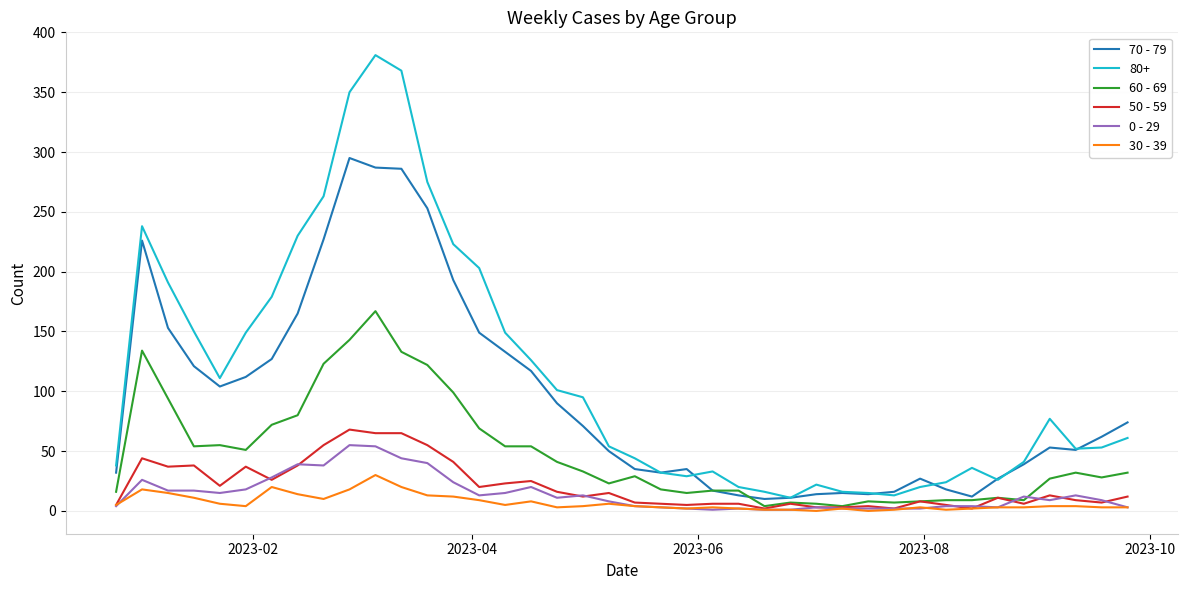

What is the greatest value displayed?

381